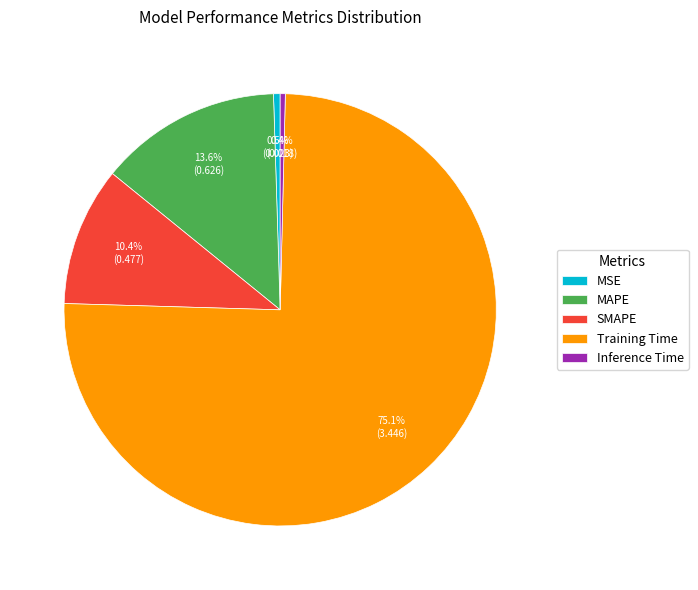

How much of the chart is everything except Inference Time?

99.6%